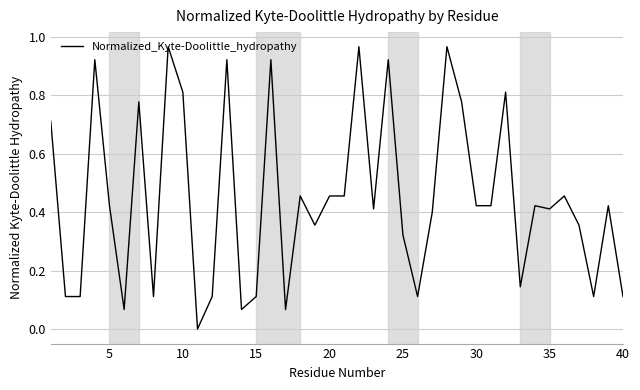

Count the number of categories in the chart.

40